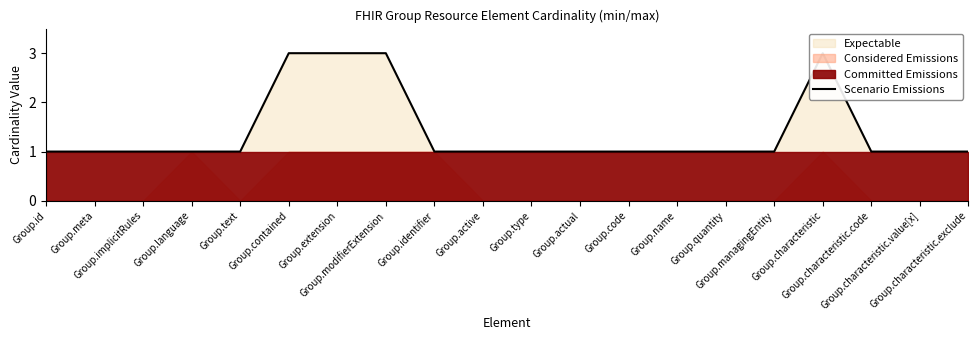

Reading left to right, extract all data points from this chart.

Group.id=1	Group.meta=1	Group.implicitRules=1	Group.language=1	Group.text=1	Group.contained=3	Group.extension=3	Group.modifierExtension=3	Group.identifier=1	Group.active=1	Group.type=1	Group.actual=1	Group.code=1	Group.name=1	Group.quantity=1	Group.managingEntity=1	Group.characteristic=3	Group.characteristic.code=1	Group.characteristic.value[x]=1	Group.characteristic.exclude=1